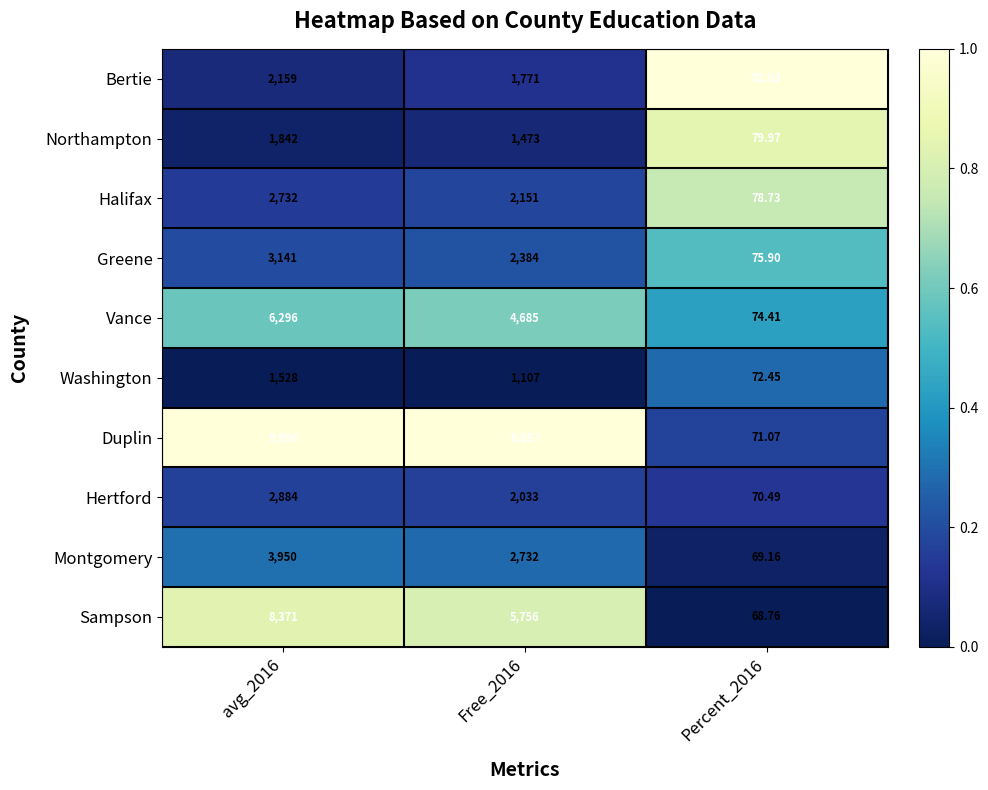

Rank the series by their maximum value, from lowest to highest.

Washington, Northampton, Bertie, Halifax, Hertford, Greene, Montgomery, Vance, Sampson, Duplin